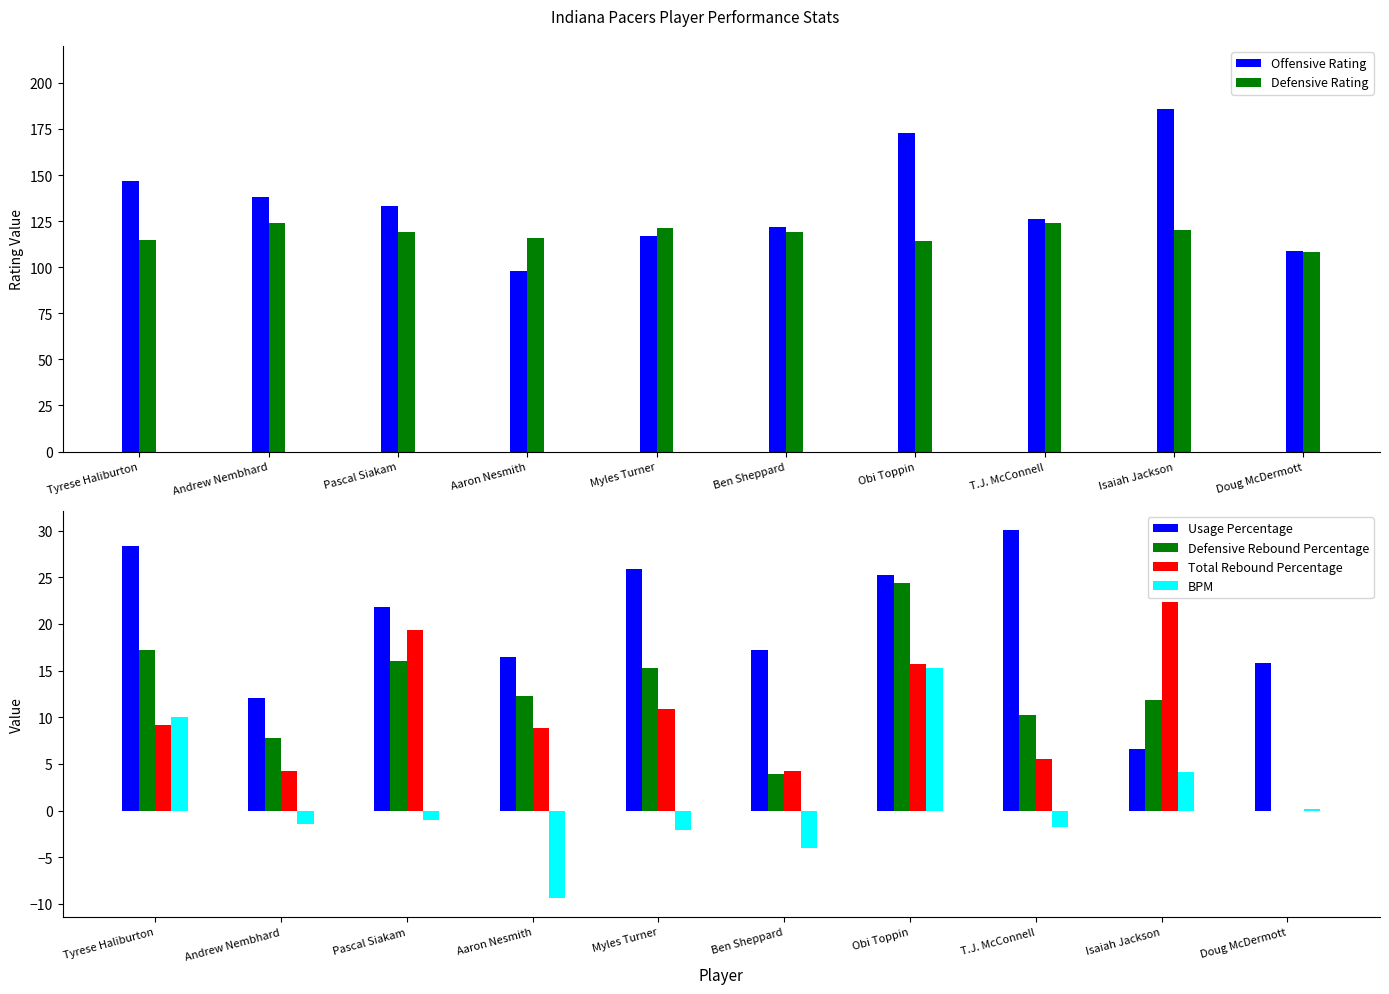

Is the value of Usage Percentage at Tyrese Haliburton greater than the value of BPM at Doug McDermott?

Yes